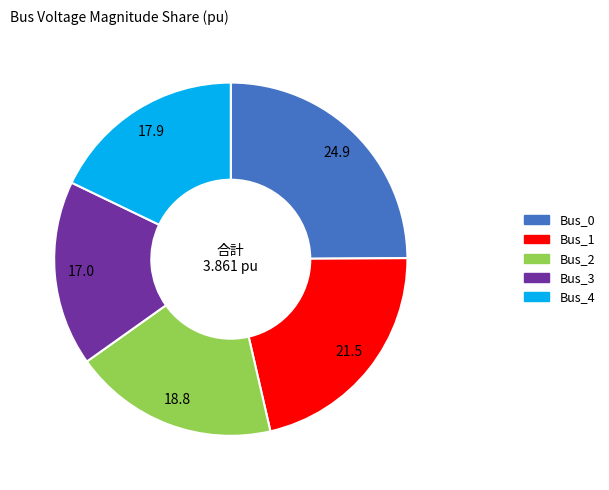

Count the number of slices in the pie.

5